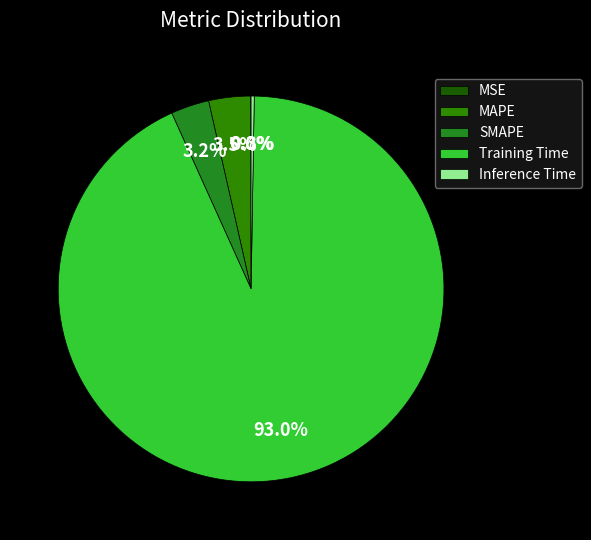

What percentage is the Training Time slice, to the nearest percent?

93%